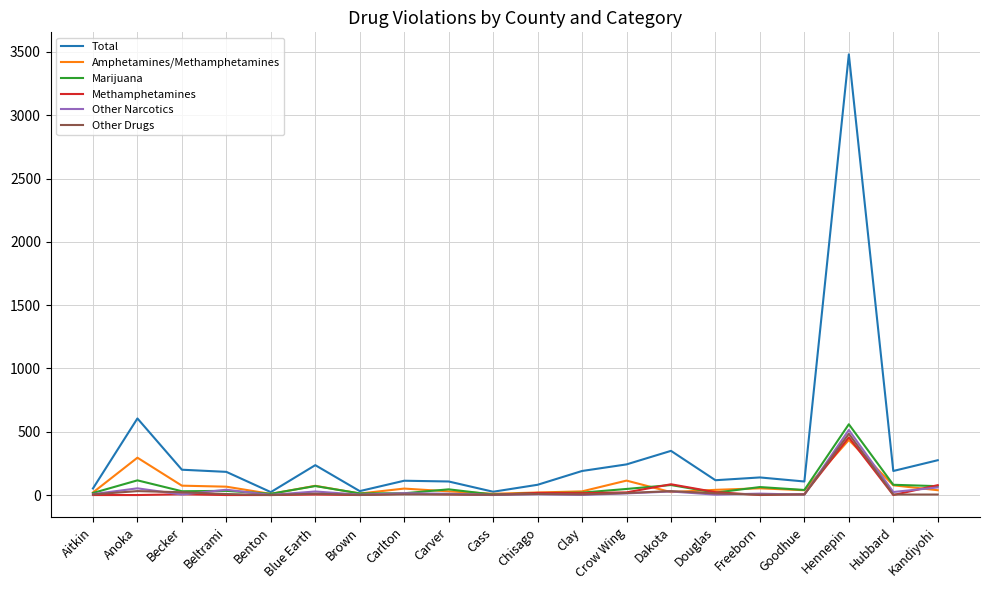

Between Blue Earth and Carlton, which series saw the biggest shift?

Total